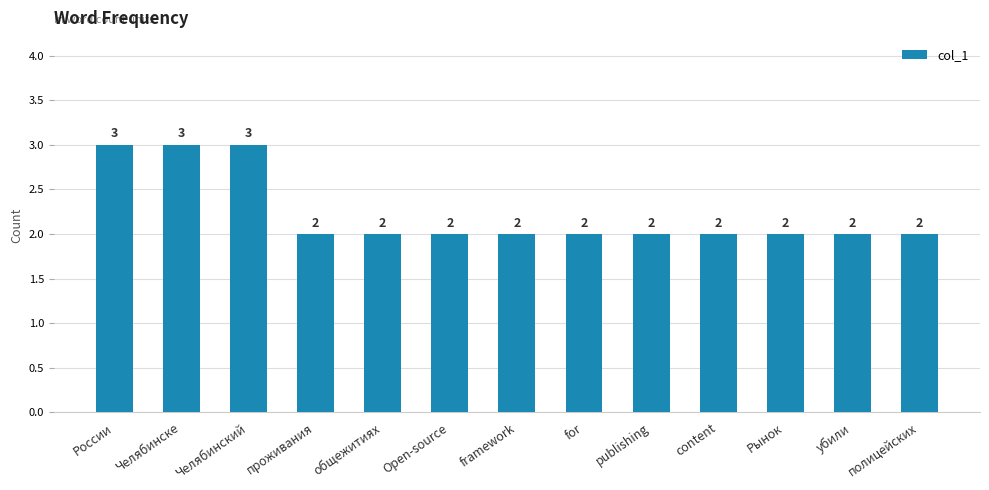

Are the bars grouped side by side (vs. stacked)?

No